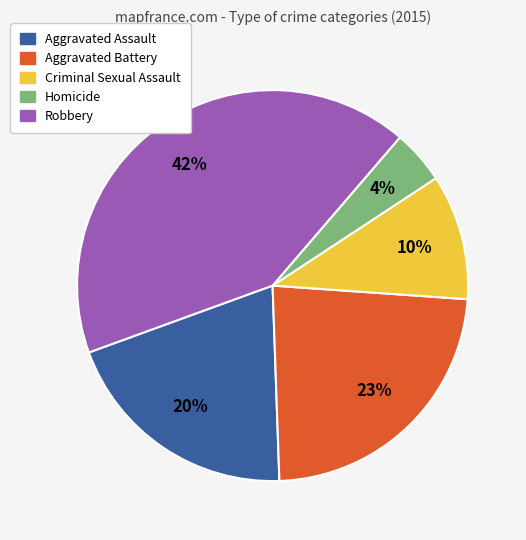

Which category has the biggest portion of the pie?

Robbery